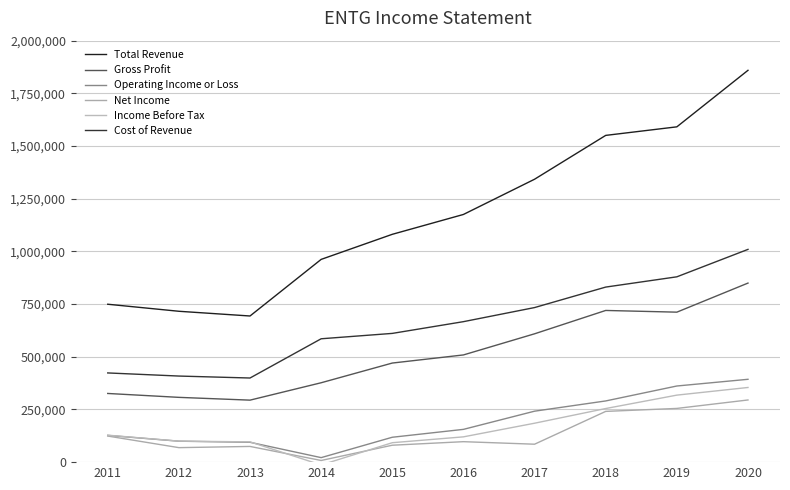

What is the difference between the highest and lowest values at 2012?

647100